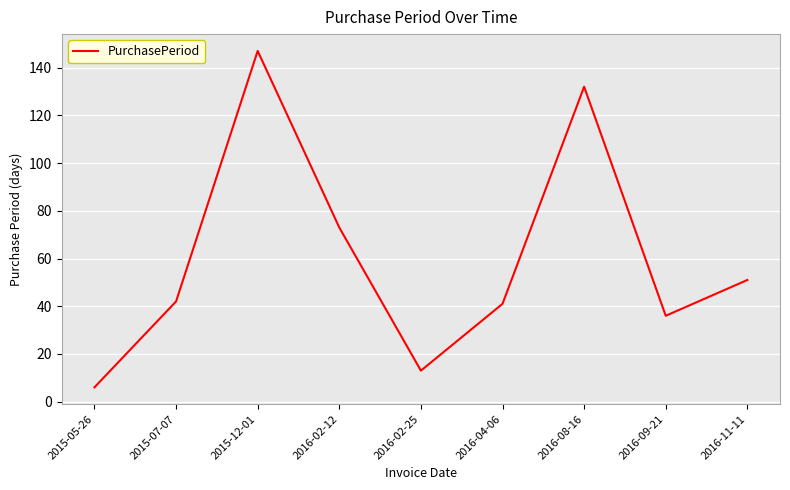

Reading right to left, transcribe all the data shown in this chart.

51	36	132	41	13	73	147	42	6